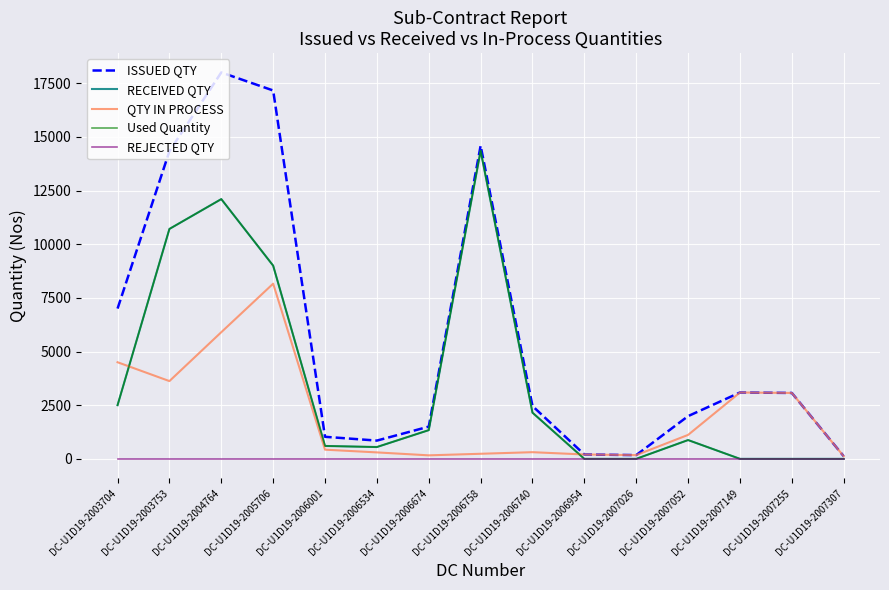

Does the chart display data point markers on the line(s)?

No